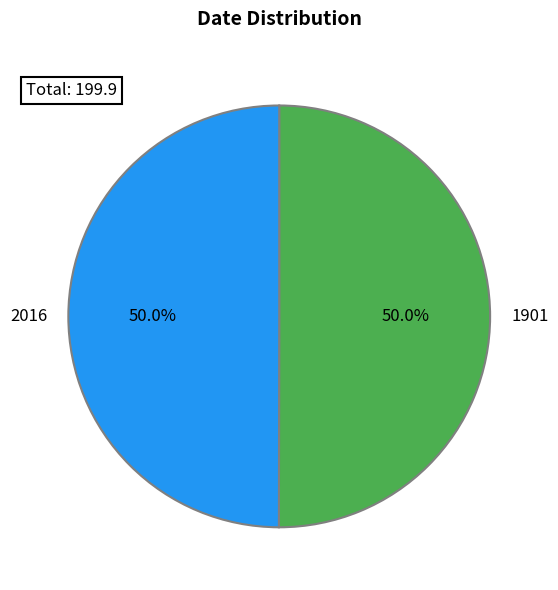

Approximately how many times larger is the value at 1901 compared to 2016?

1.0